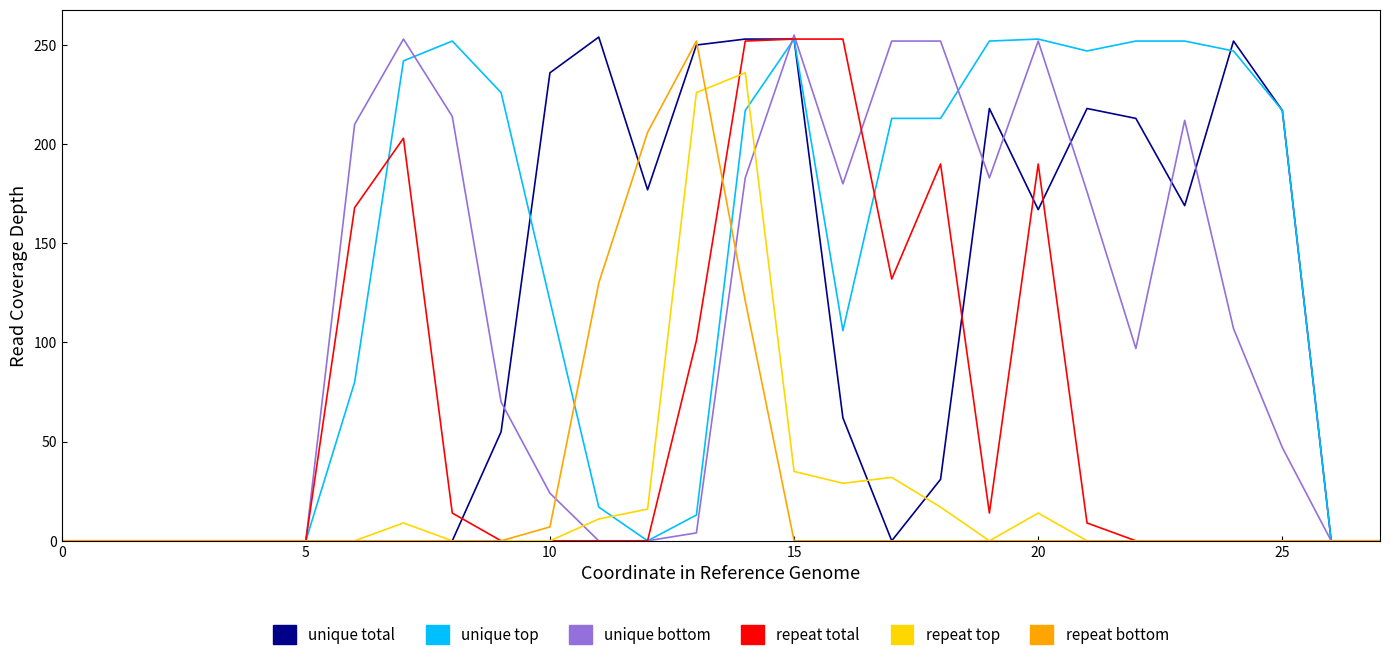

What is the greatest value displayed?

255